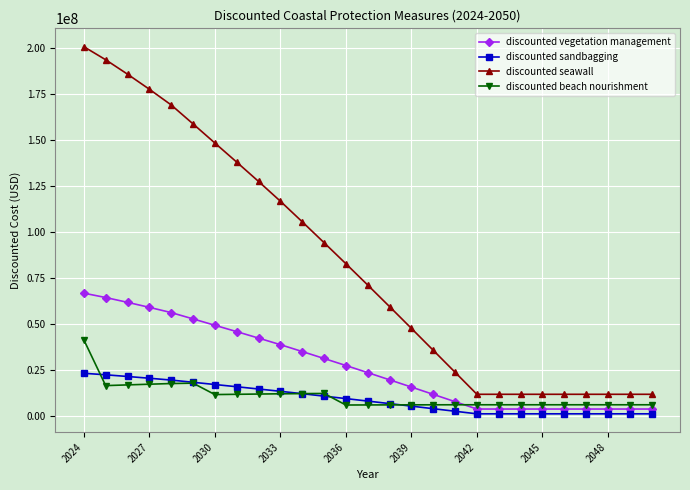

True or false: discounted beach nourishment and discounted seawall intersect in this chart.

False